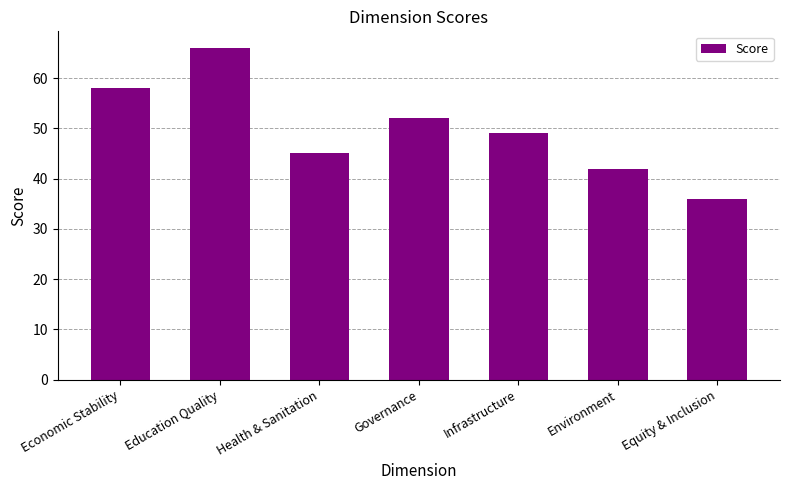

Is it true that the value at Equity & Inclusion is 25?

False